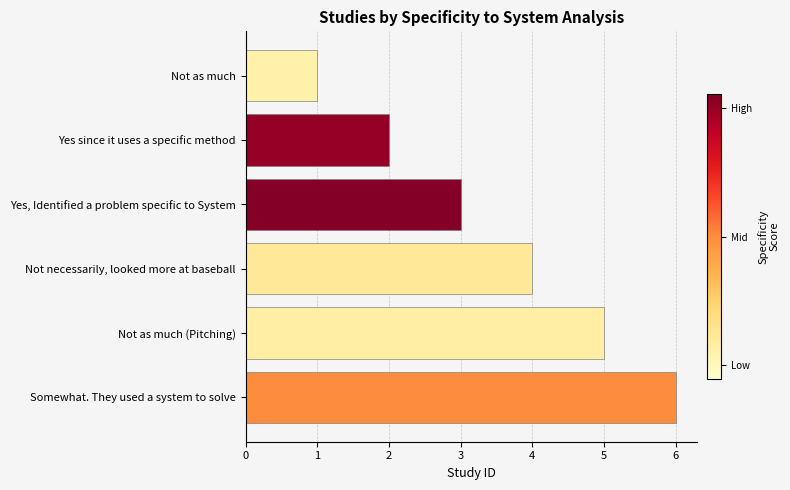

What is the average value?

4